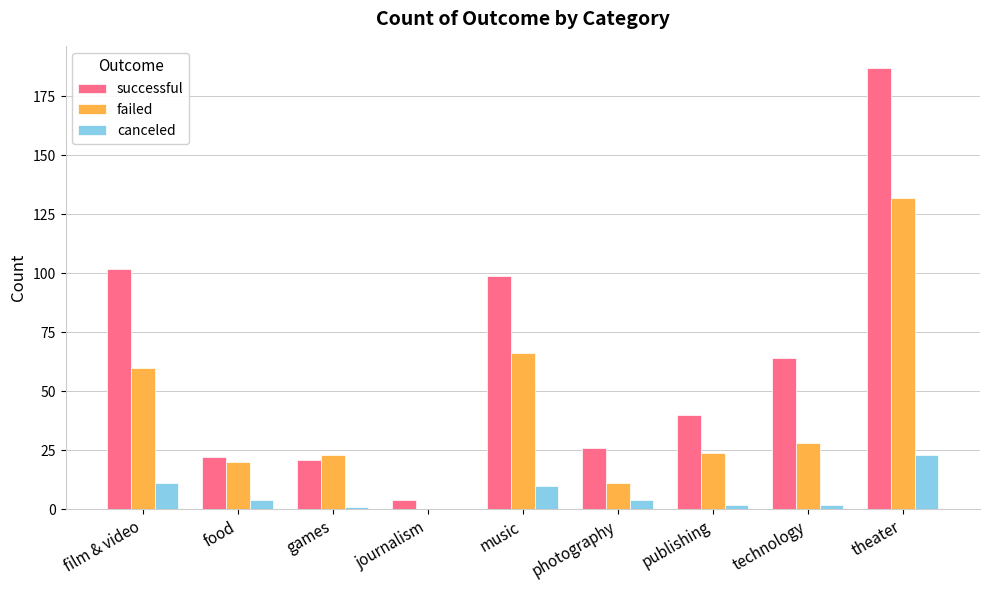

What is the difference between the failed values at journalism and publishing?

24